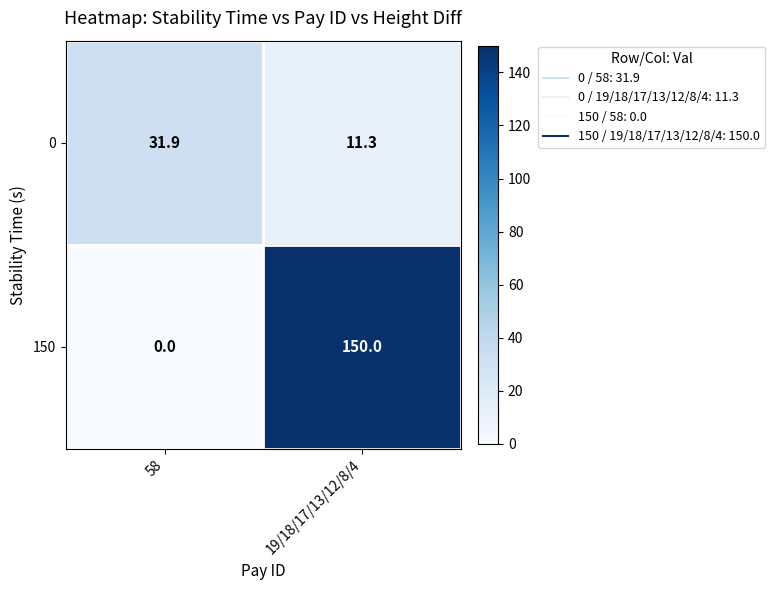

Which series has the largest total across all categories?

150